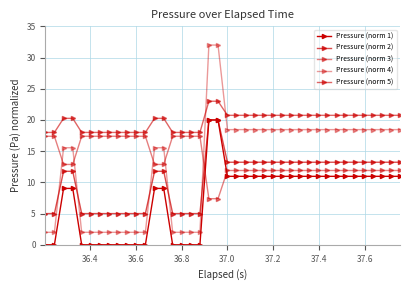

What is the highest value of the Pressure (norm 1) series?

20.0